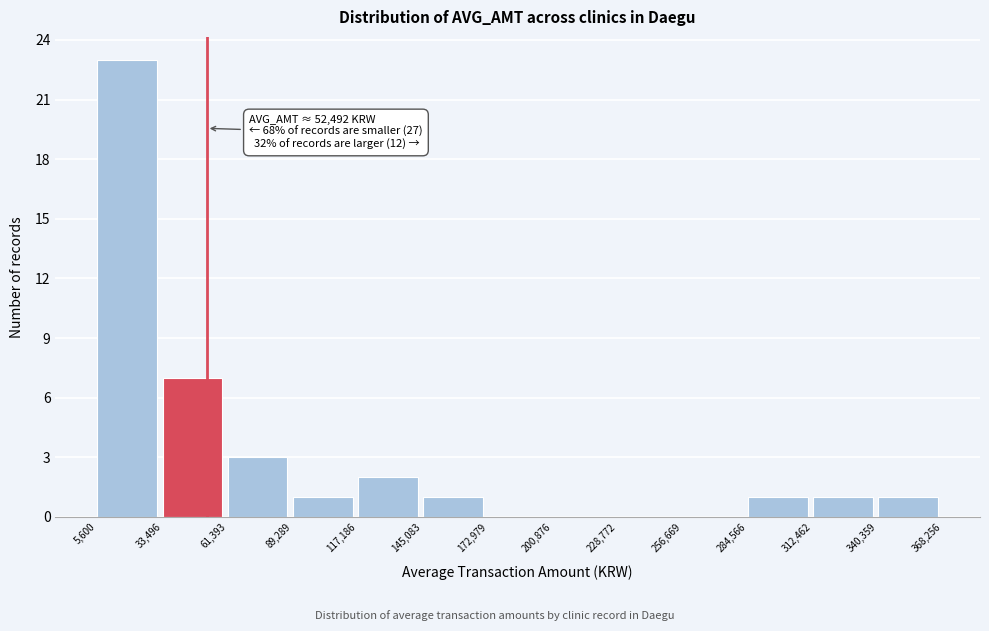

Over which range of the x-axis is the bar tallest?

5,600 to 33,496